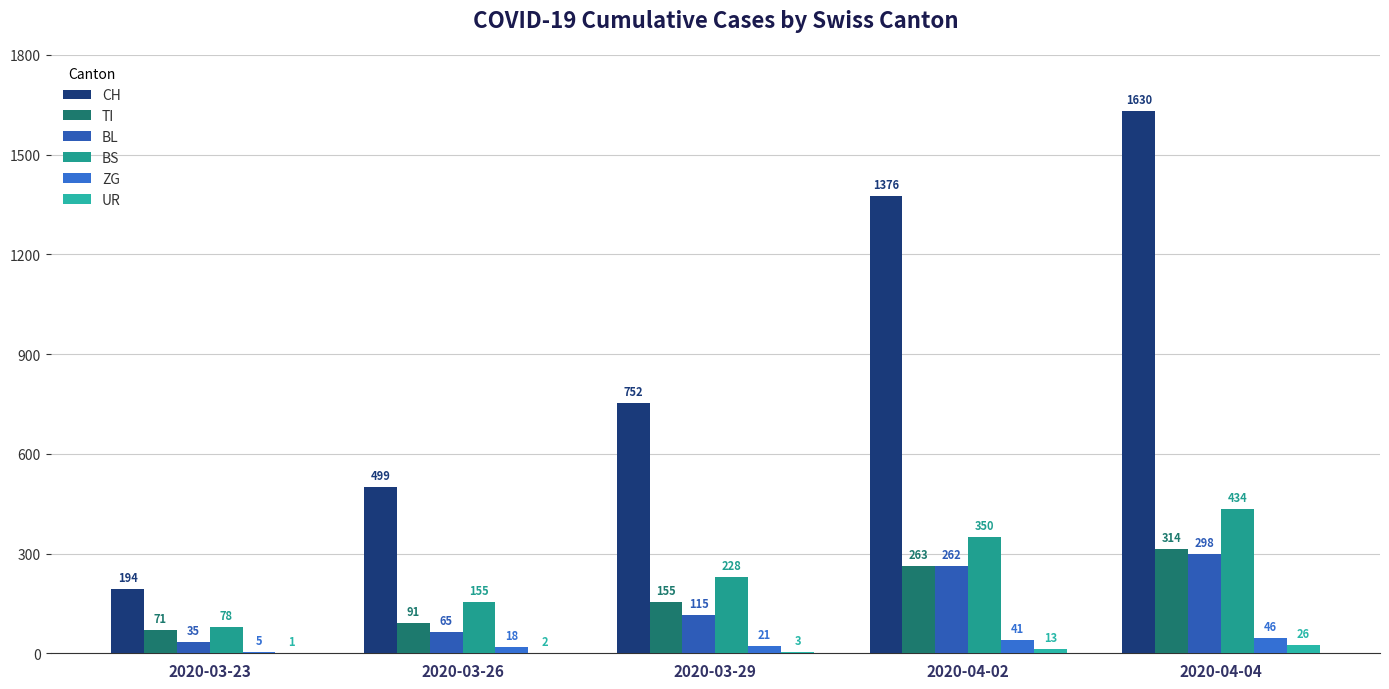

Are the bars horizontal?

No